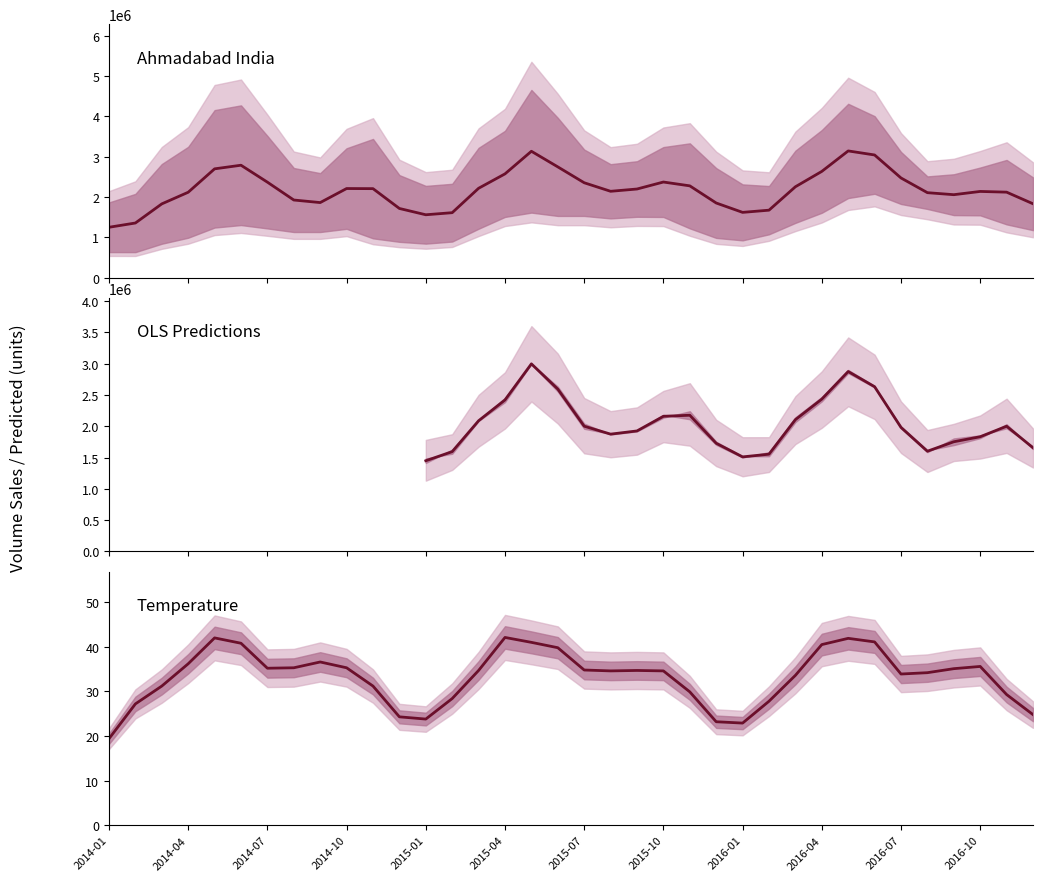

Does the chart display data point markers on the line(s)?

No